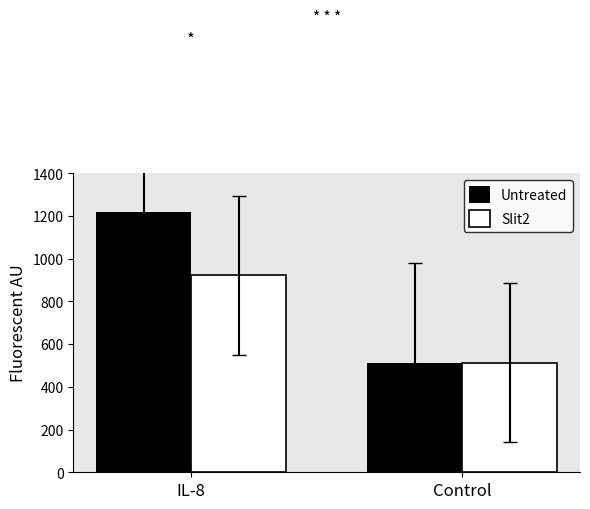

What is the label of the 2nd bar from the left?

Control